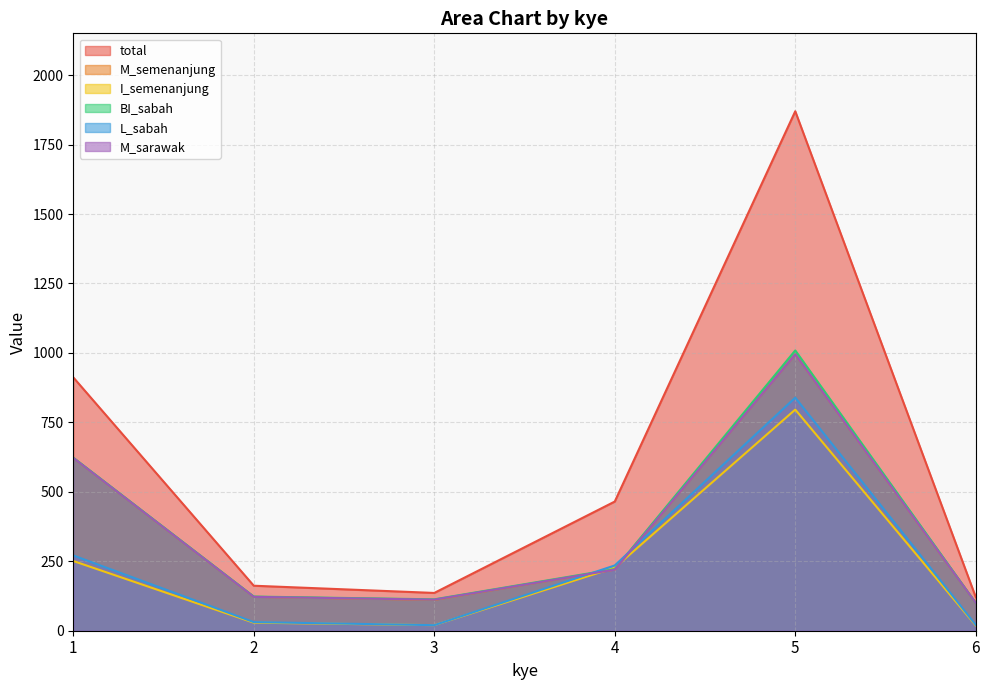

Is it true that M_sarawak equals 180 at 3?

False